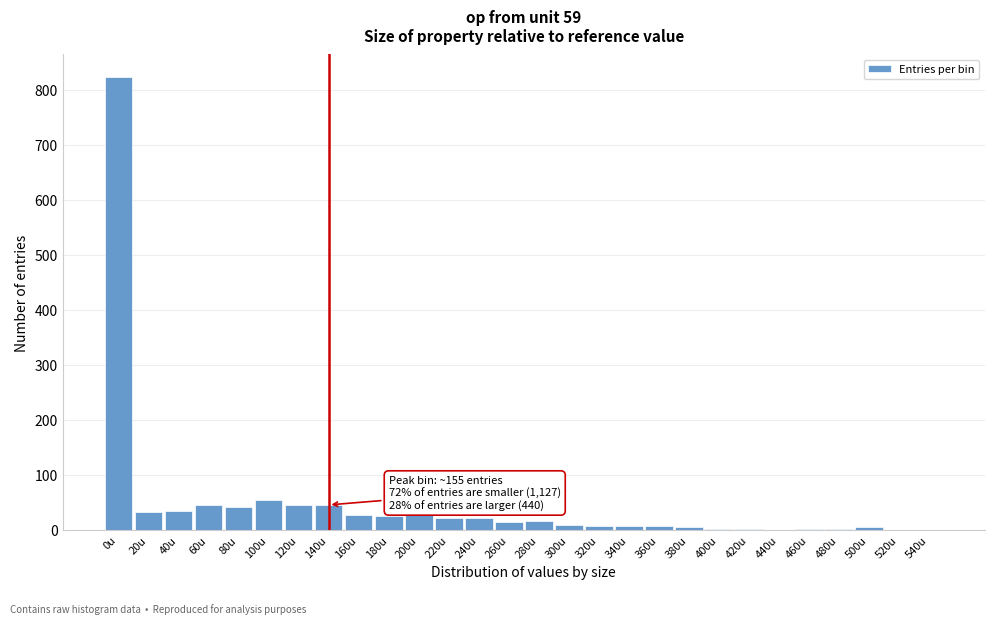

The value at 240u is 21. True or false?

True